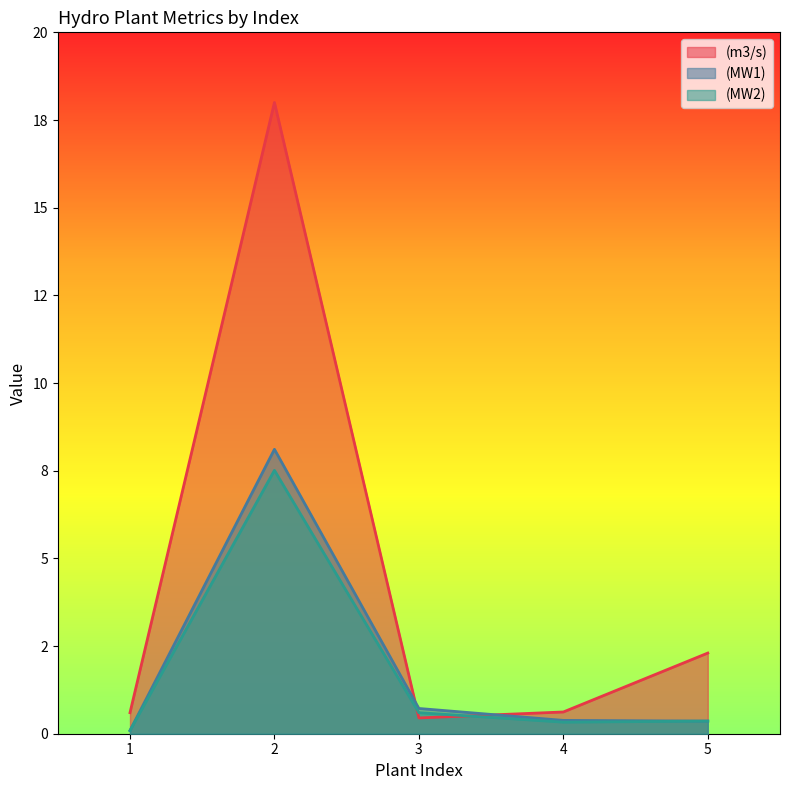

What are all the series names shown in the legend?

(m3/s), (MW1), (MW2)